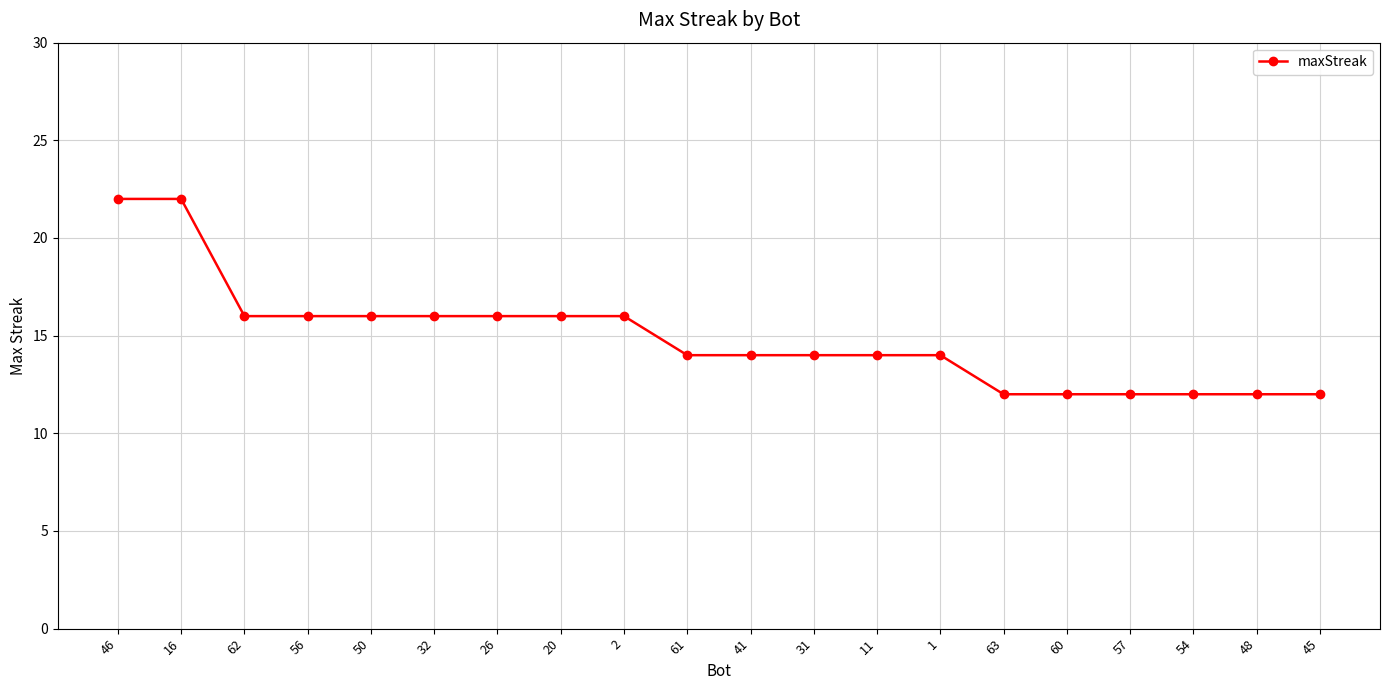

What is the smallest value displayed?

12